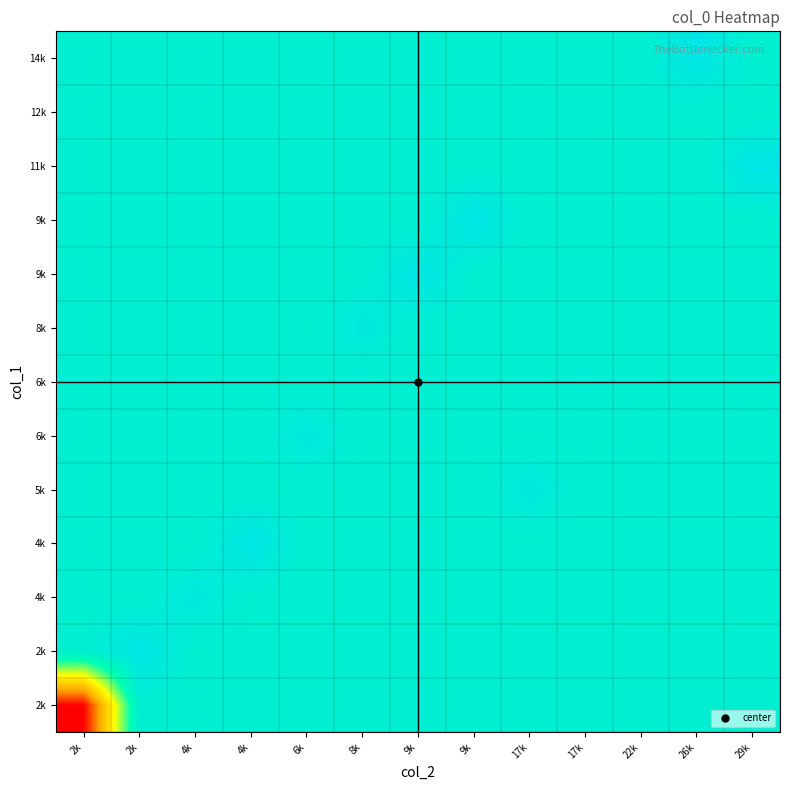

What is the spread (max minus min) of values at 4k?

1.3